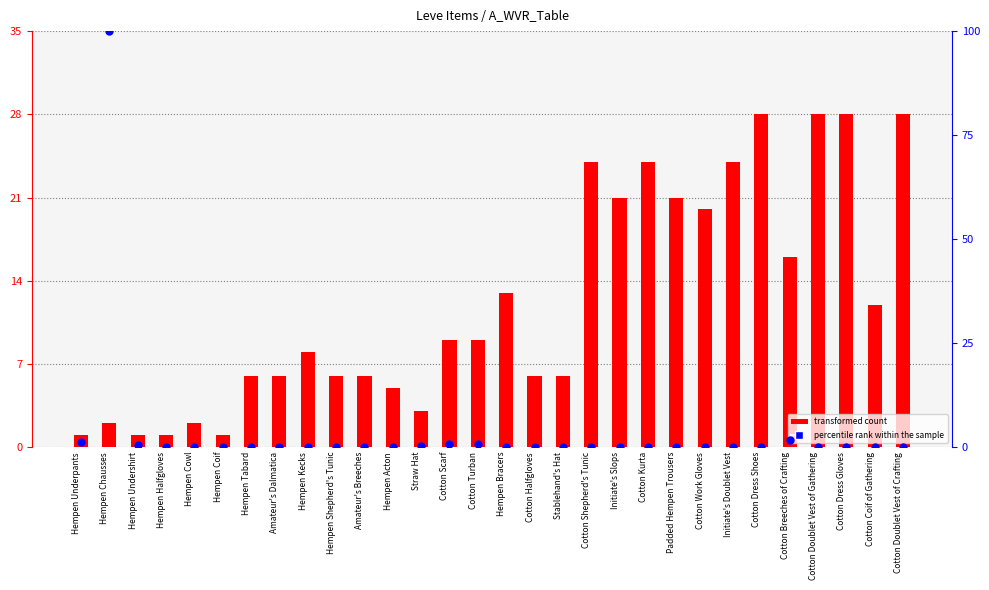

Which series has the largest total across all categories?

transformed count